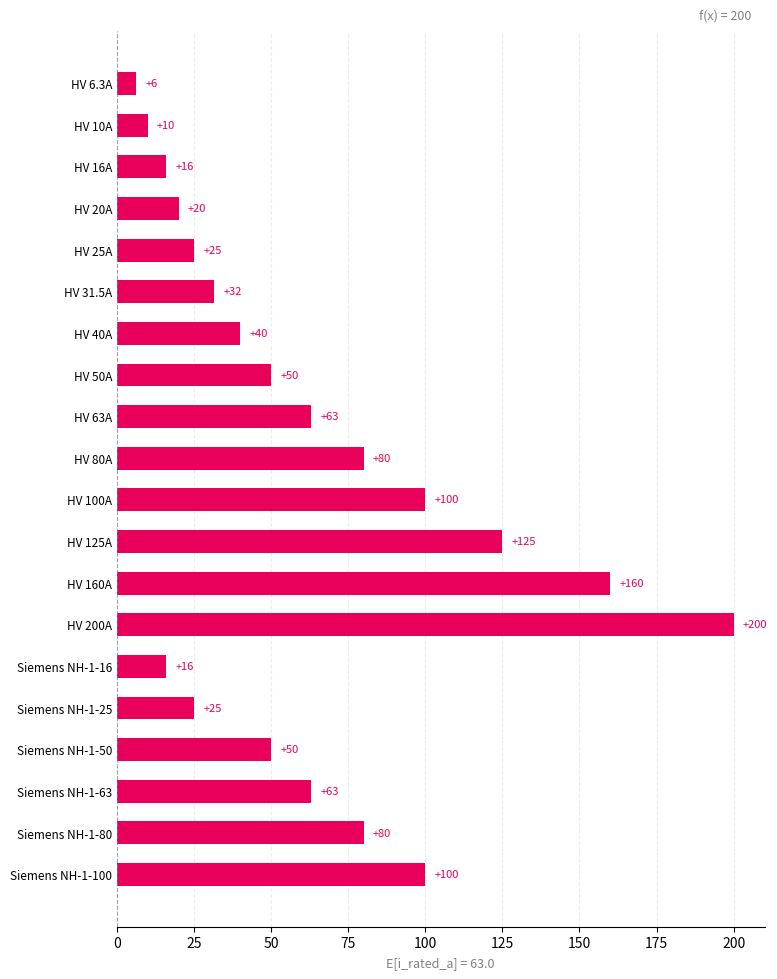

What is the value of the 9th bar from the top?

63.0